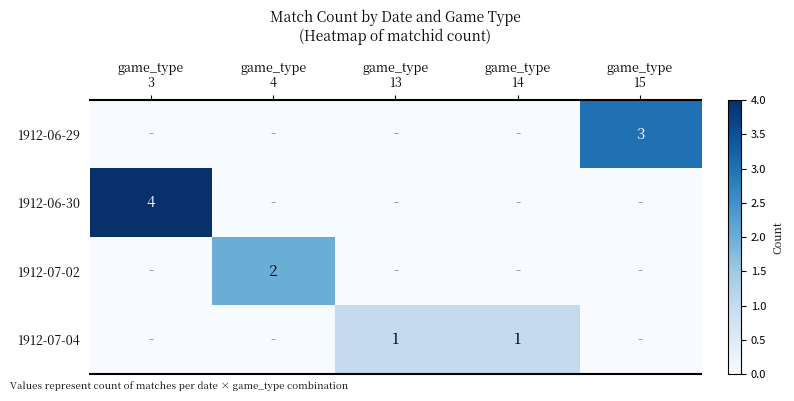

Which series has the largest total across all categories?

1912-06-30